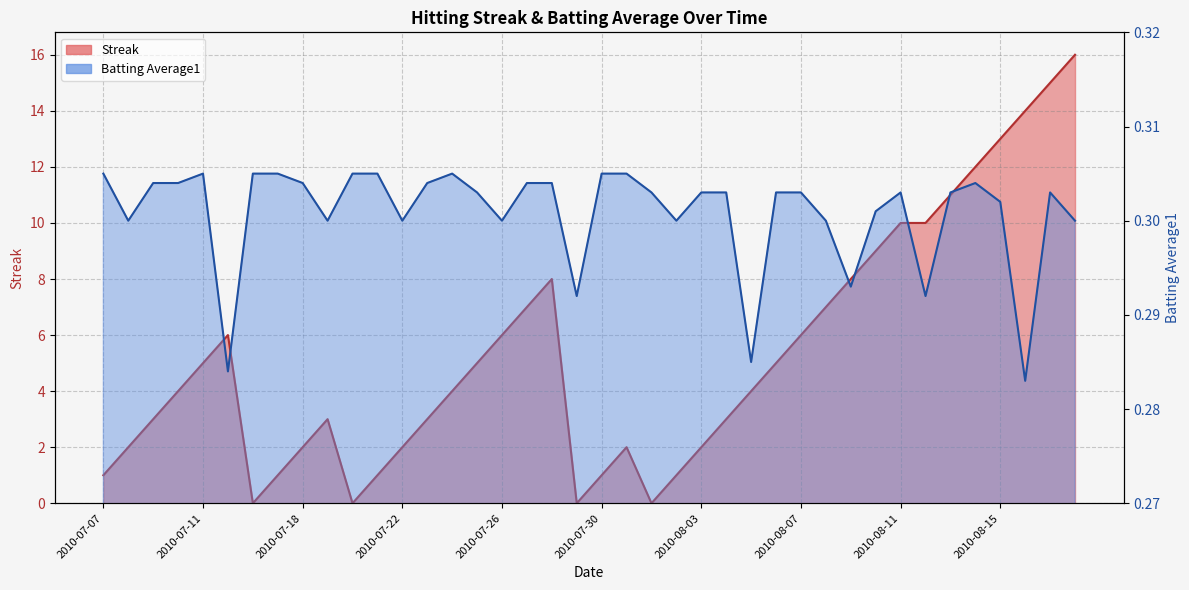

Which series changed the most between 2010-07-15 and 2010-08-06?

Streak